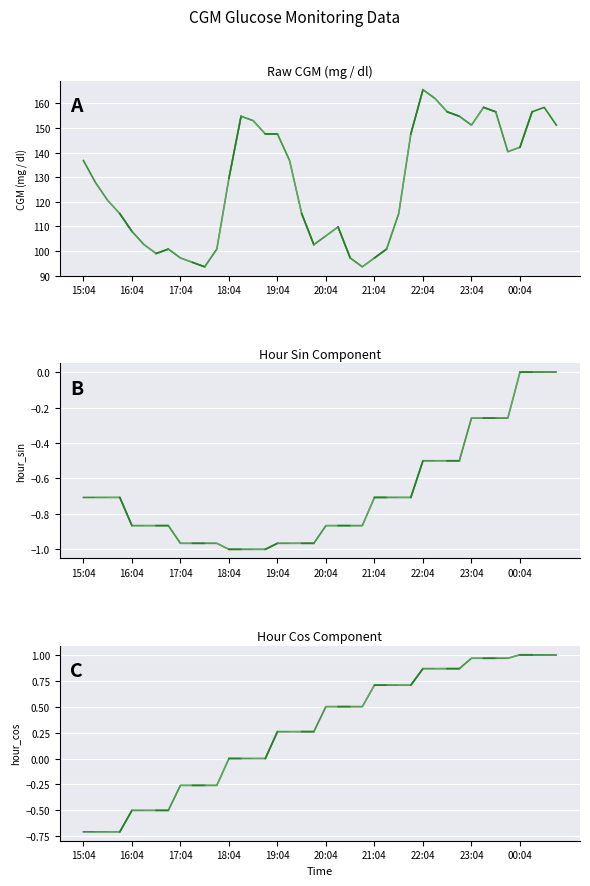

Is the value of CGM (mg / dl) at 16:04 greater than the value of hour_sin at 18:04?

Yes